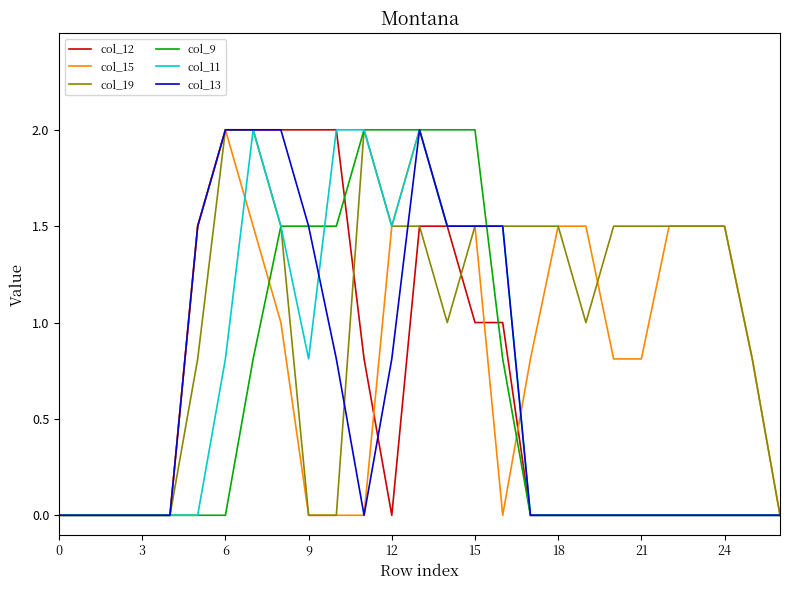

What is the maximum value for col_19?

2.0